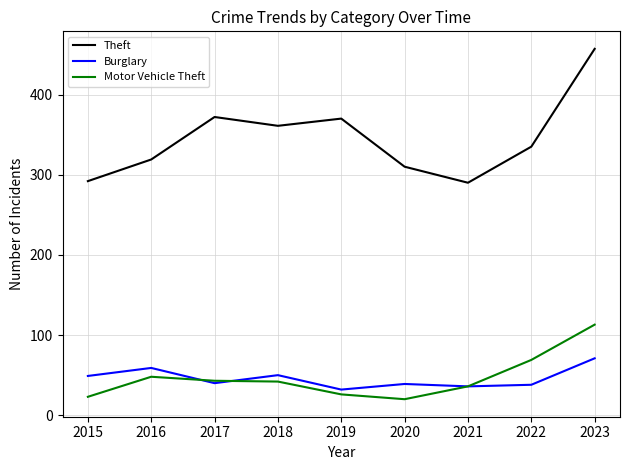

In Theft, how many points are higher than both neighbors (excluding endpoints)?

2